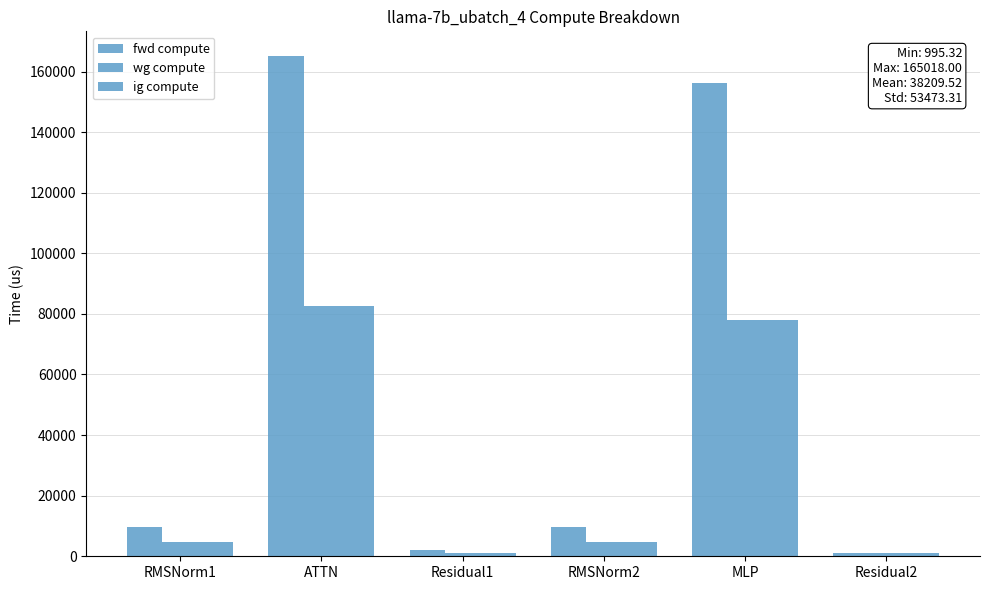

Does the chart contain any negative values?

No